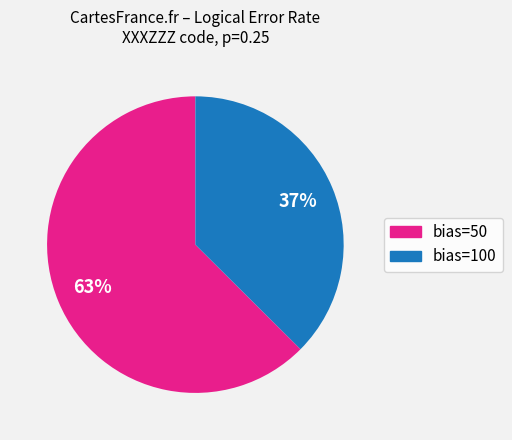

Does any single category account for the majority?

Yes